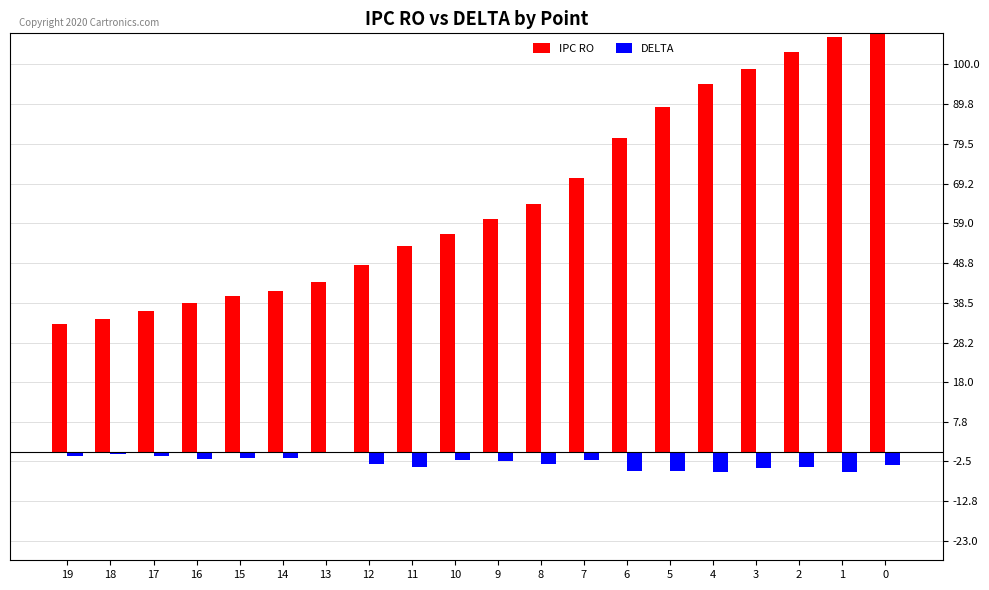

How many groups of bars are there?

20